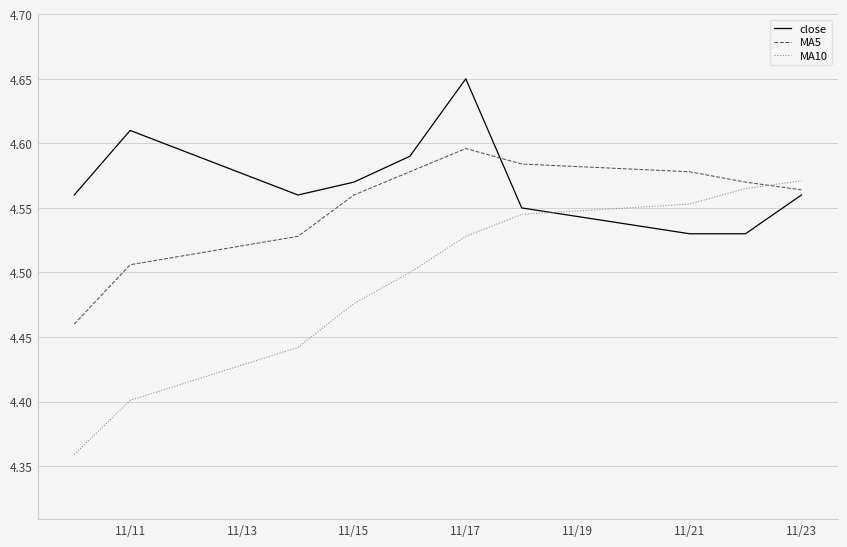

How many intersections are there between close and MA5?

1